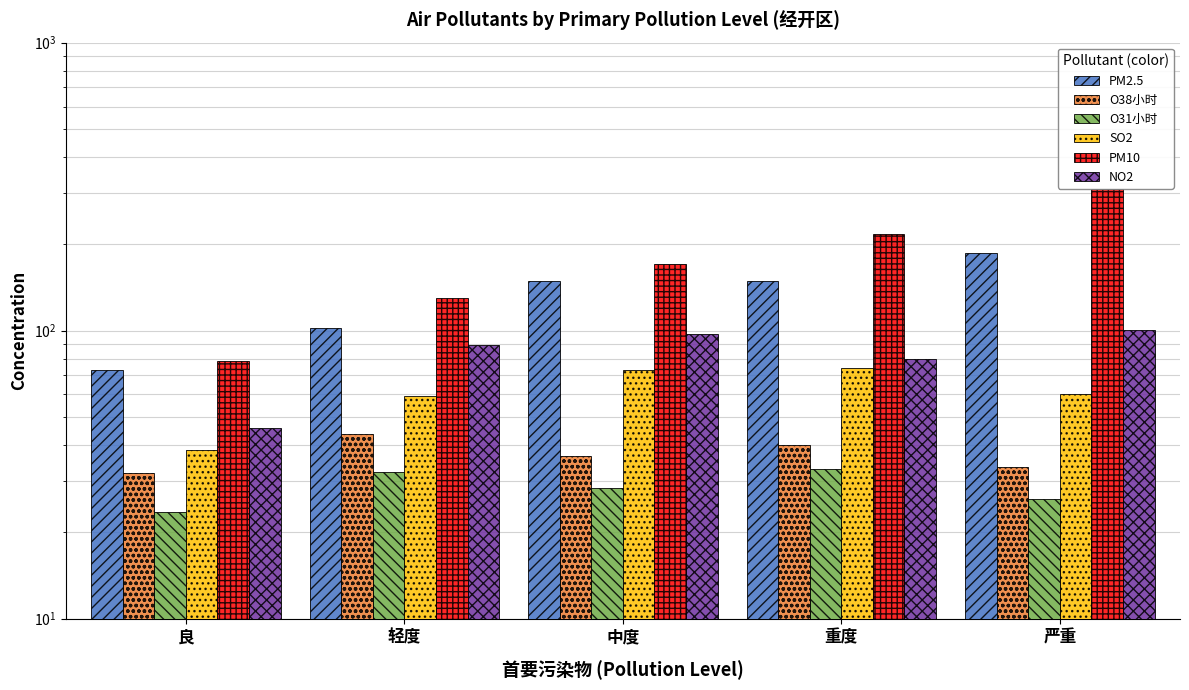

What is the maximum value for NO2?

100.4